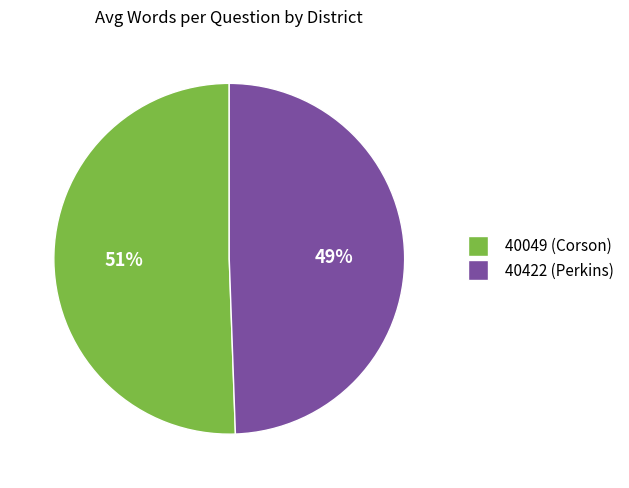

Which has a higher value, 40049 (Corson) or 40422 (Perkins)?

40049 (Corson)